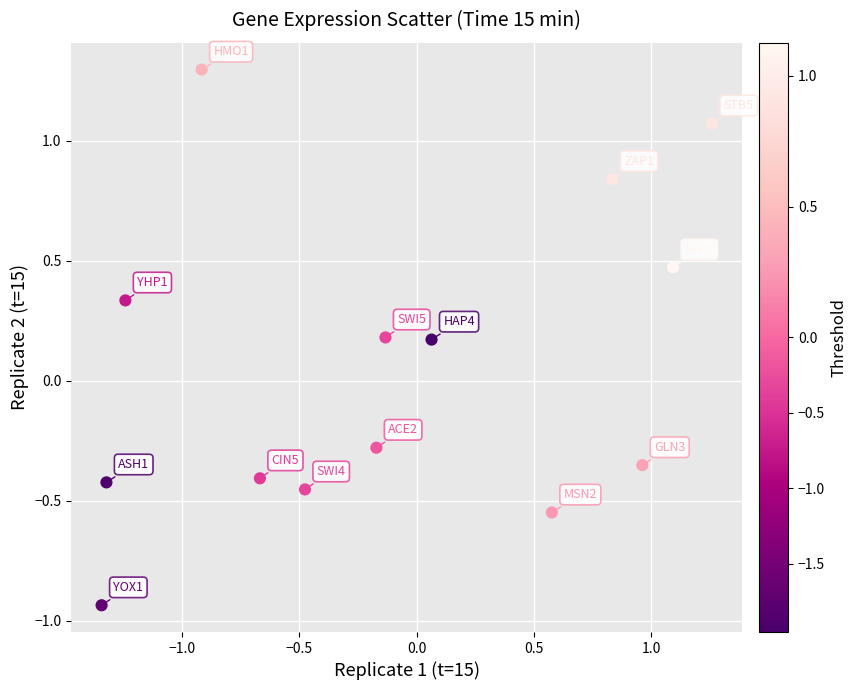

What is the range of Y values (max minus min)?

2.2